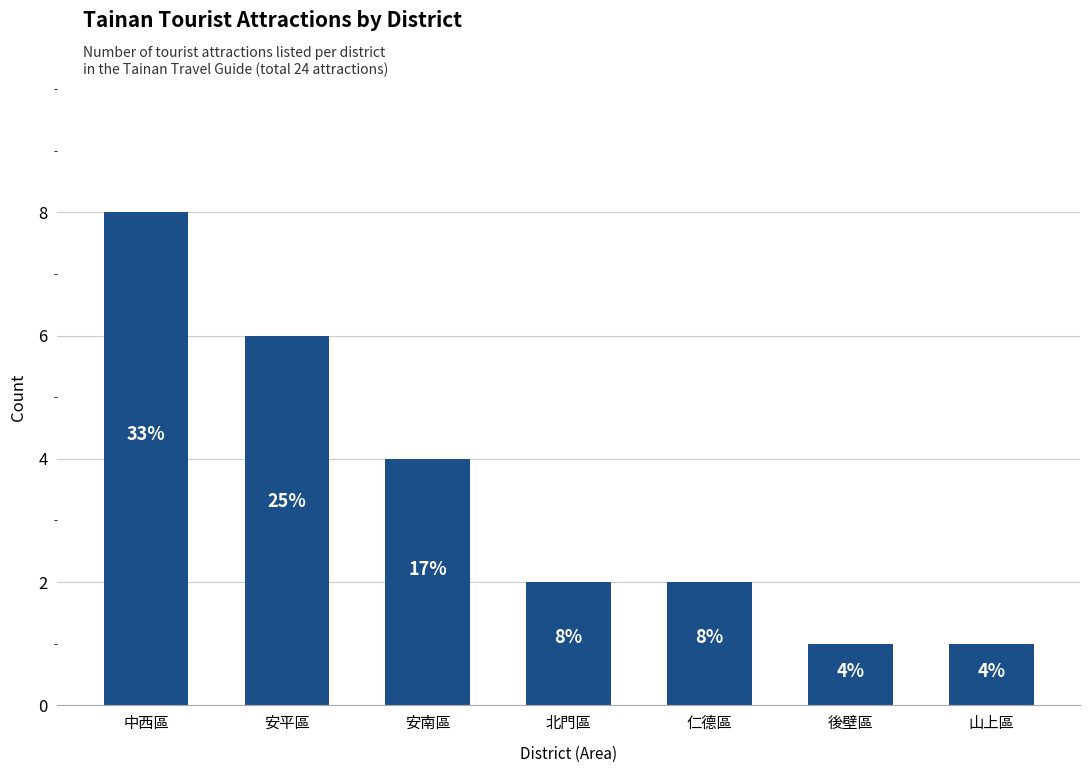

What is the sum of the values at 中西區 and 安南區?

12